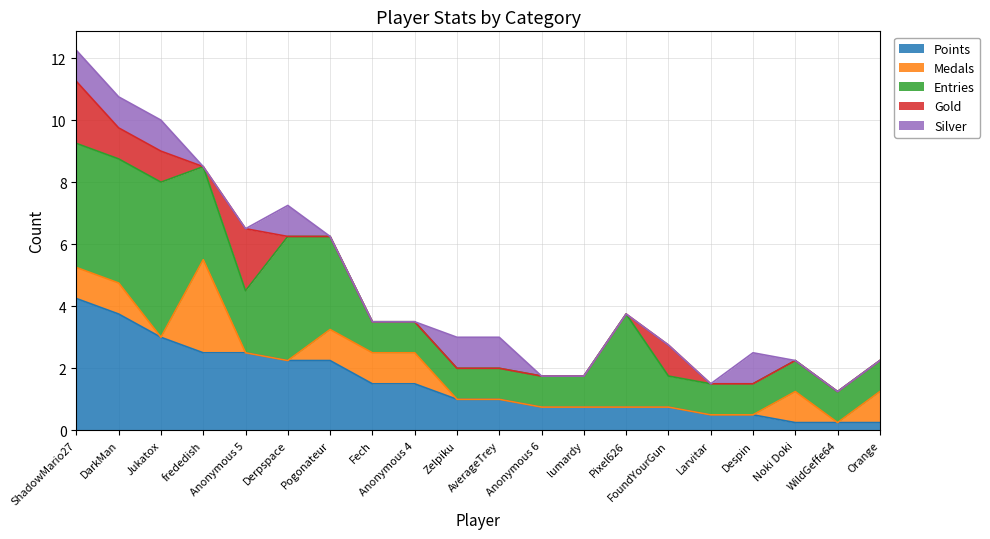

List the labels in order of Silver value, smallest first.

frededish, Anonymous 5, Pogonateur, Fech, Anonymous 4, Anonymous 6, lumardy, Pixel626, FoundYourGun, Larvitar, Noki Doki, WildGeffe64, Orange, ShadowMario27, DarkMan, Jukatox, Derpspace, Zelpiku, AverageTrey, Despin